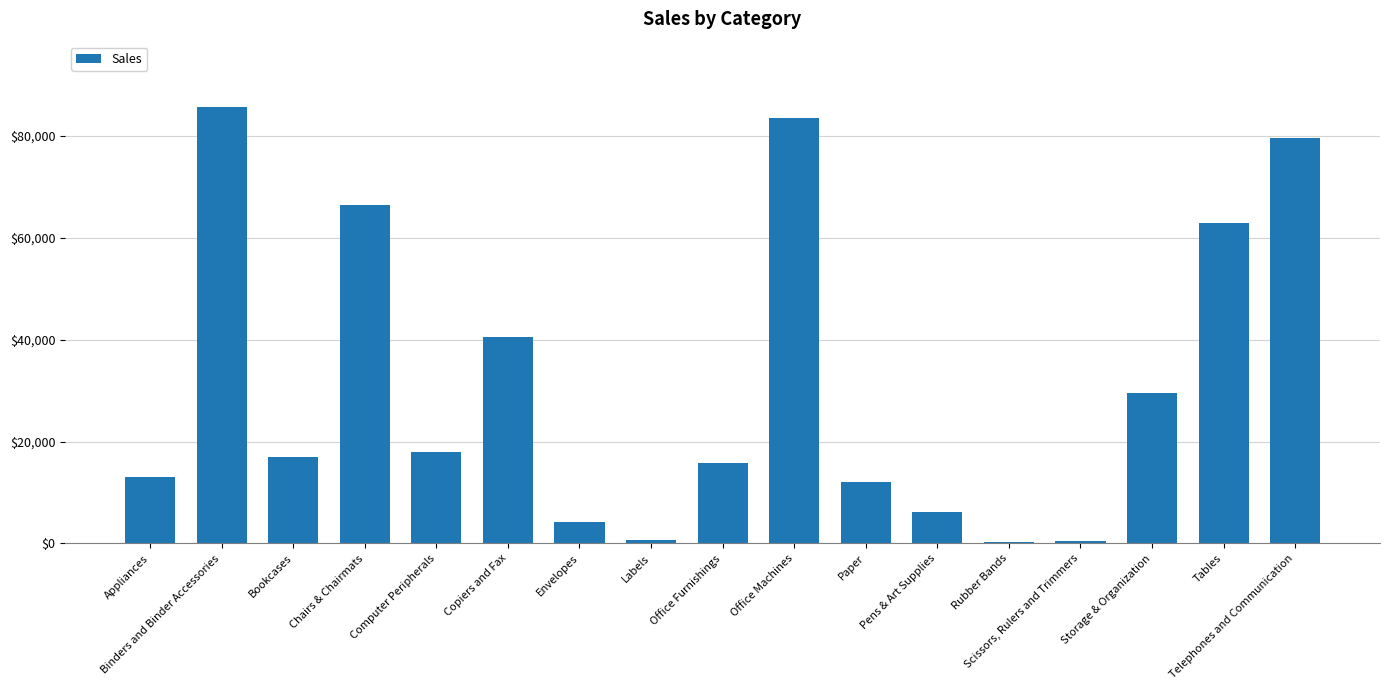

Is it true that the value at Storage & Organization is 29457?

True